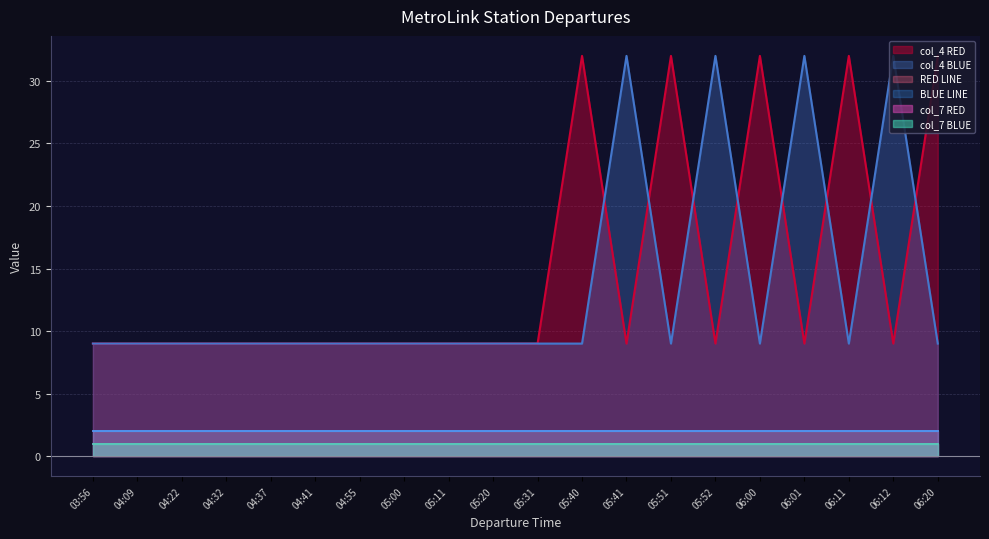

What is the label of the 1st point from the right?

06:20